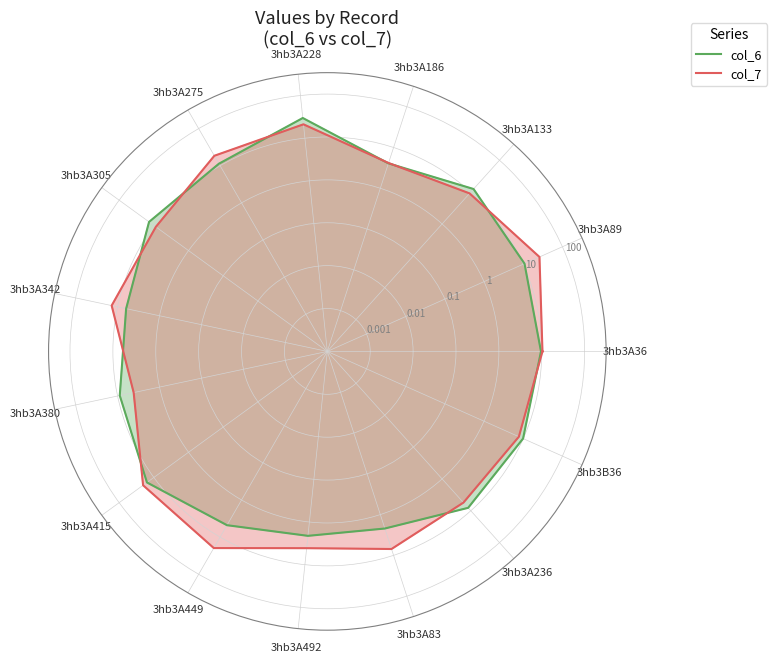

What position from the left is 3hb3A36?

1